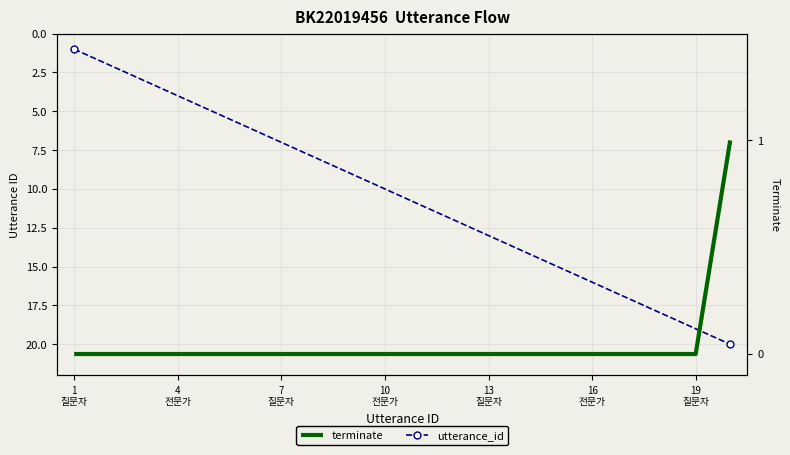

Reading left to right, transcribe all the data shown in this chart.

utterance_id: 1	2	3	4	5	6	7	8	9	10	11	12	13	14	15	16	17	18	19	20
terminate: 0	0	0	0	0	0	0	0	0	0	0	0	0	0	0	0	0	0	0	1